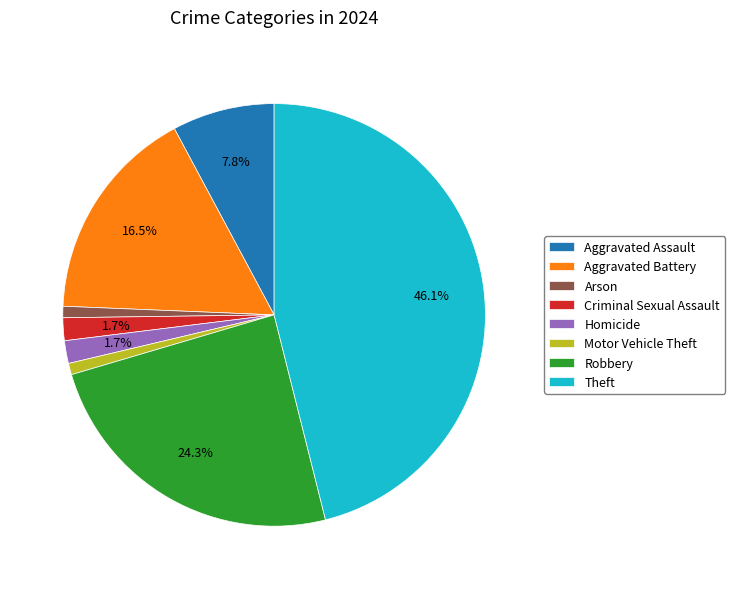

How much of the chart is everything except Robbery?

75.7%